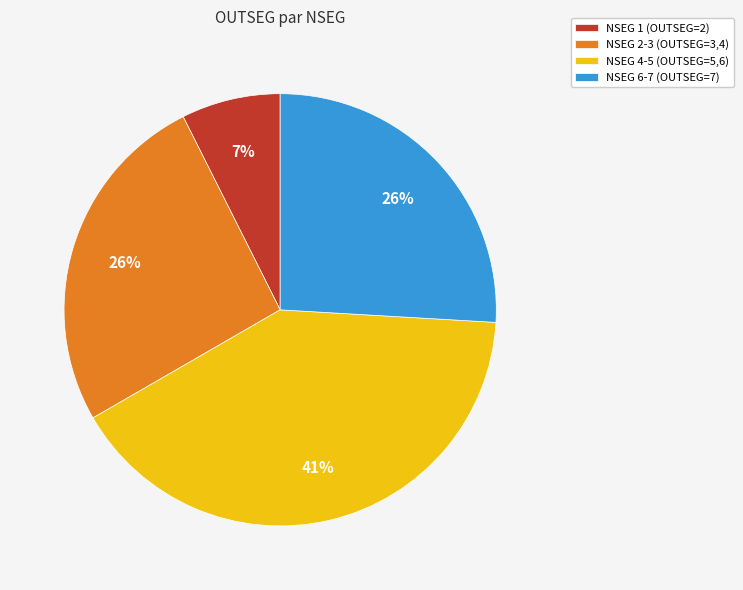

Is there a majority slice in this chart?

No